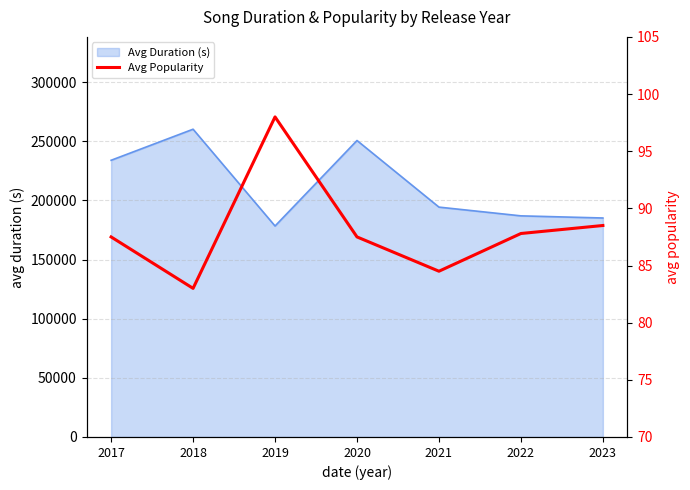

Where does the data first go above 87?

2017